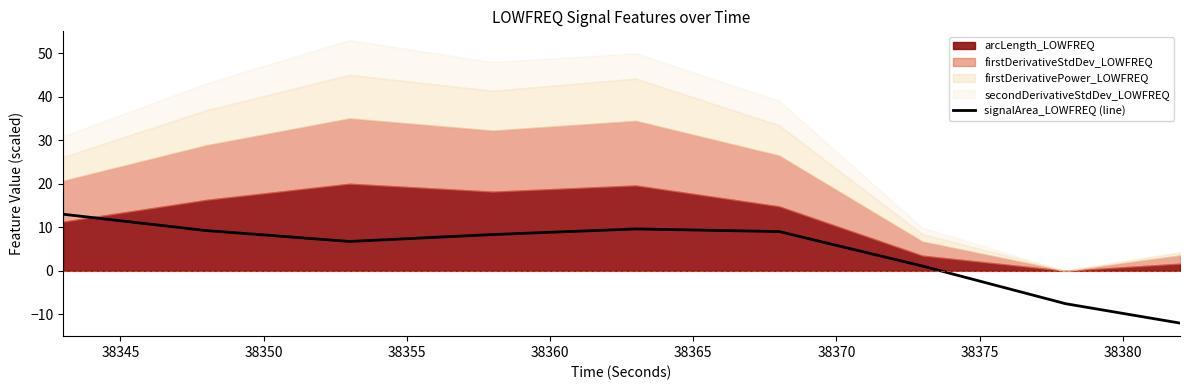

How many lines are shown in the chart?

1